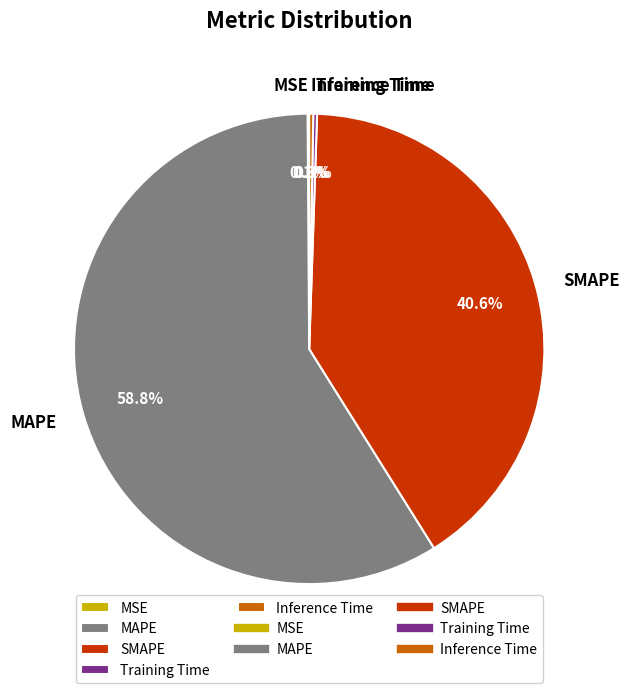

Is MAPE the majority of the pie?

Yes